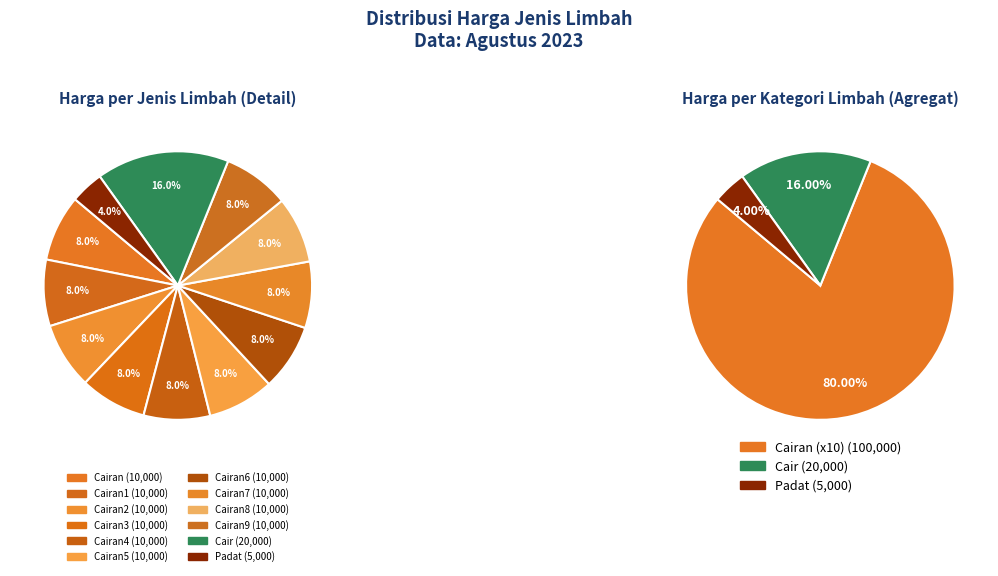

Rank the categories by value from lowest to highest.

Padat, Cairan, Cairan1, Cairan2, Cairan3, Cairan4, Cairan5, Cairan6, Cairan7, Cairan8, Cairan9, Cair